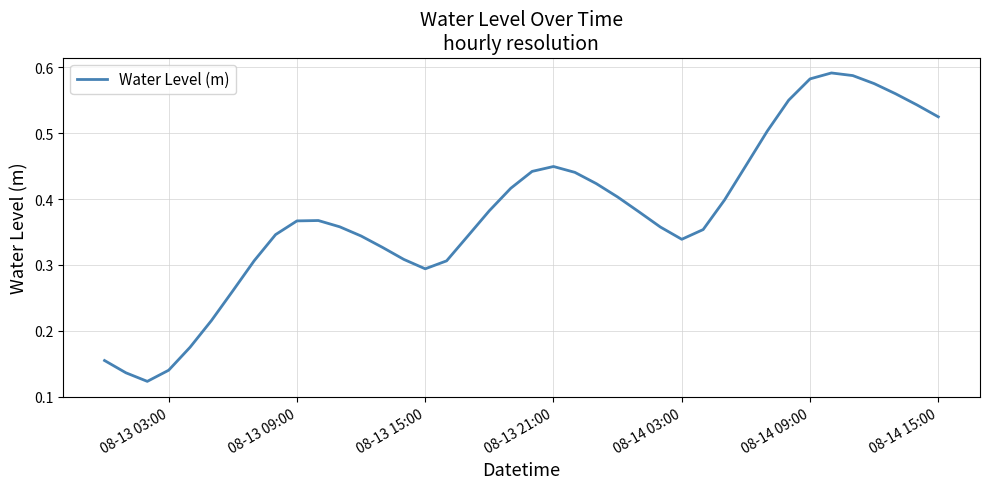

What is the difference between the second highest and second lowest values?

0.5